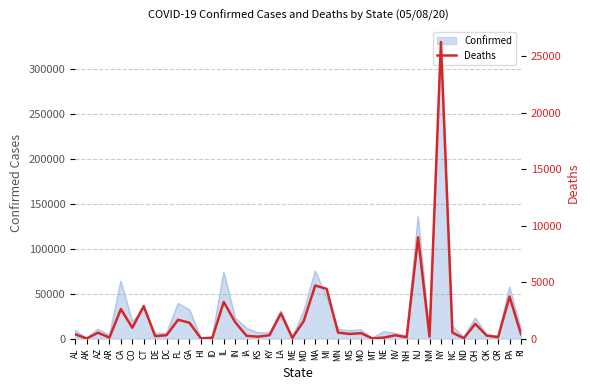

At which label does the data first exceed 409?

AZ